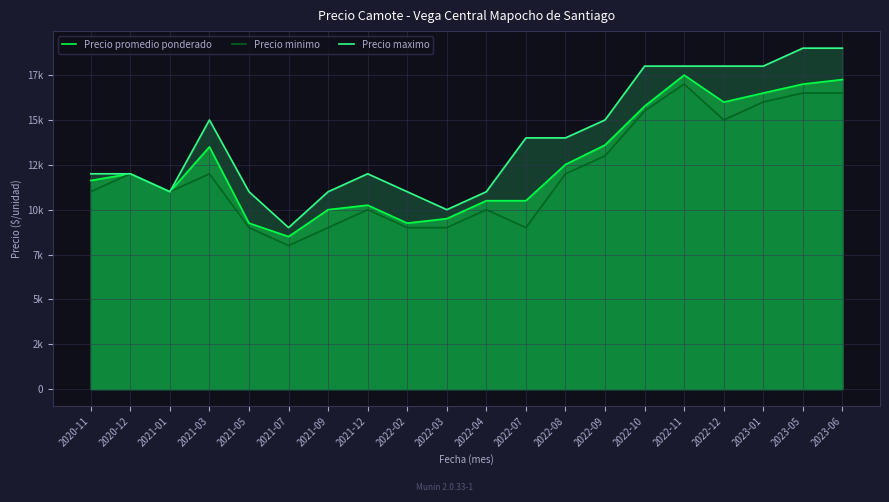

Does the chart display data point markers on the line(s)?

No